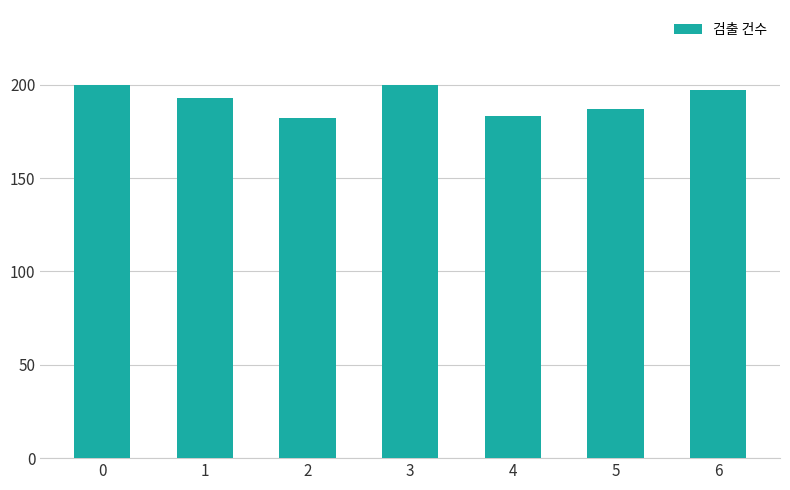

What is the sum of all values?

1342